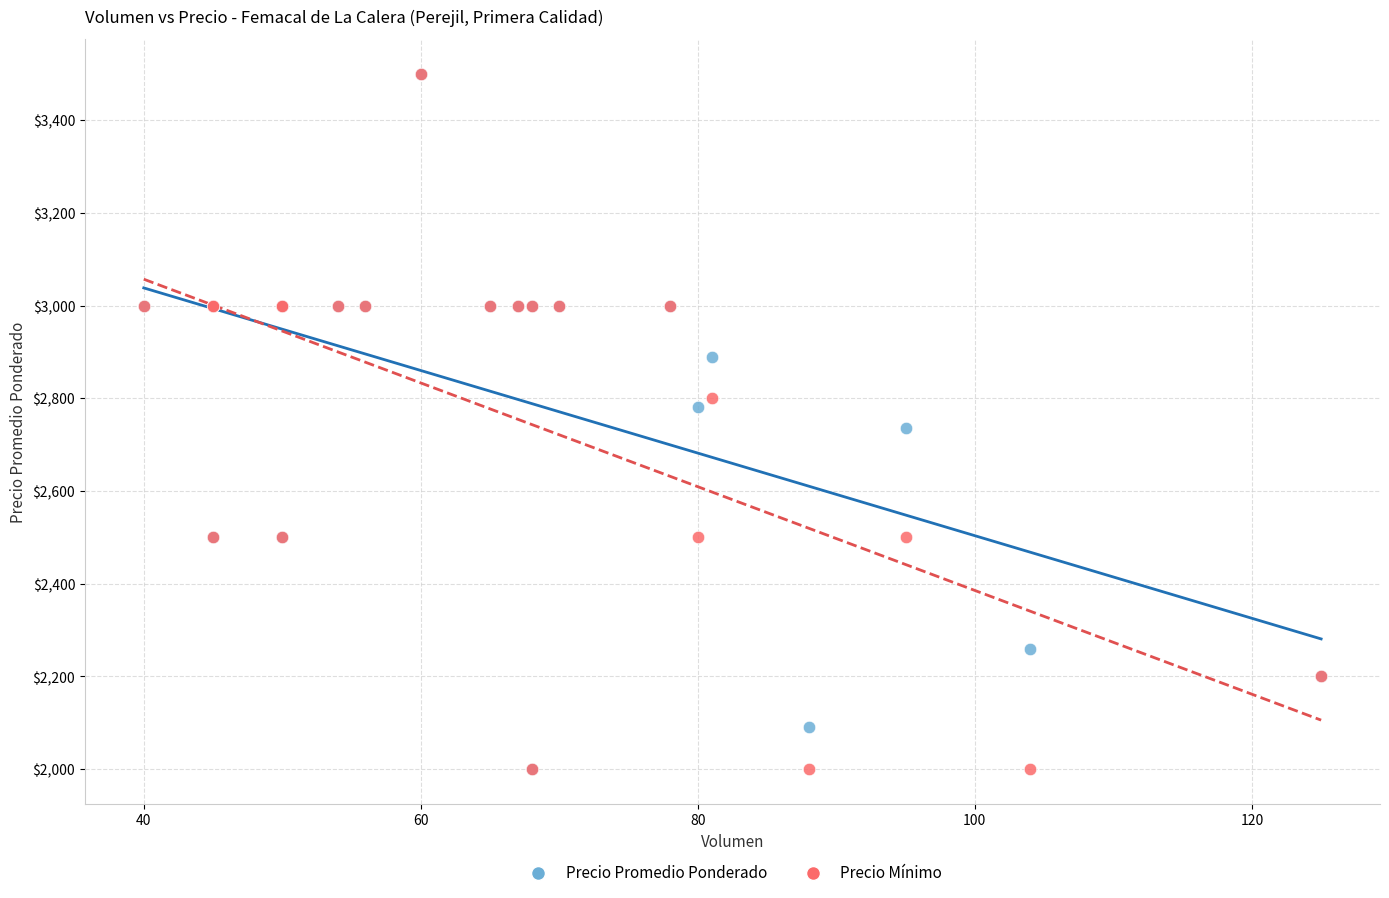

What are all the series names shown in the legend?

Precio Promedio Ponderado, Precio Mínimo